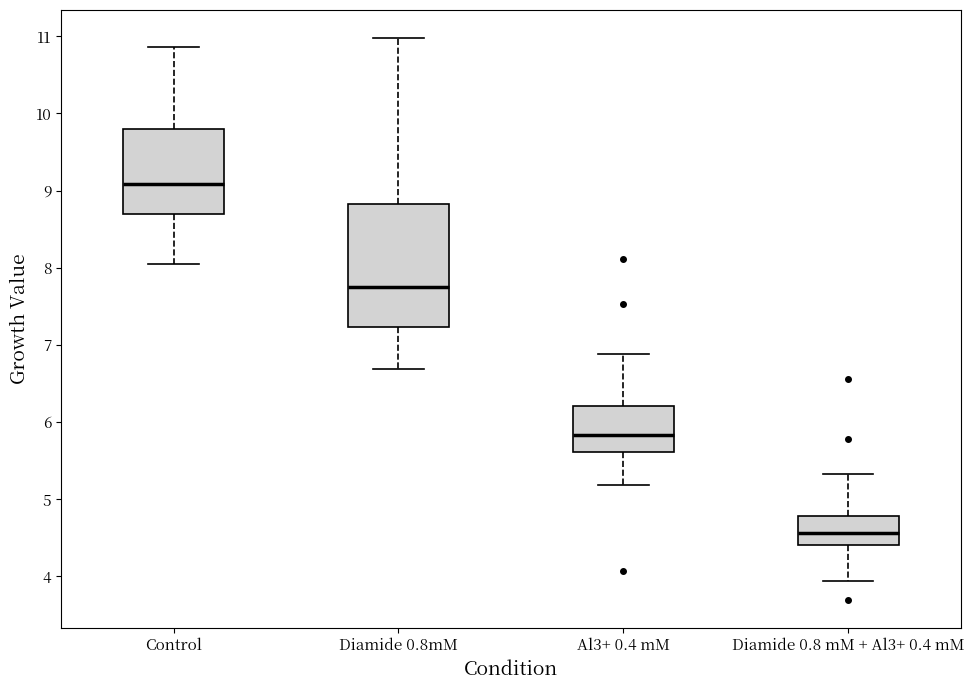

Which box's median line is the lowest?

Diamide 0.8 mM + Al3+ 0.4 mM